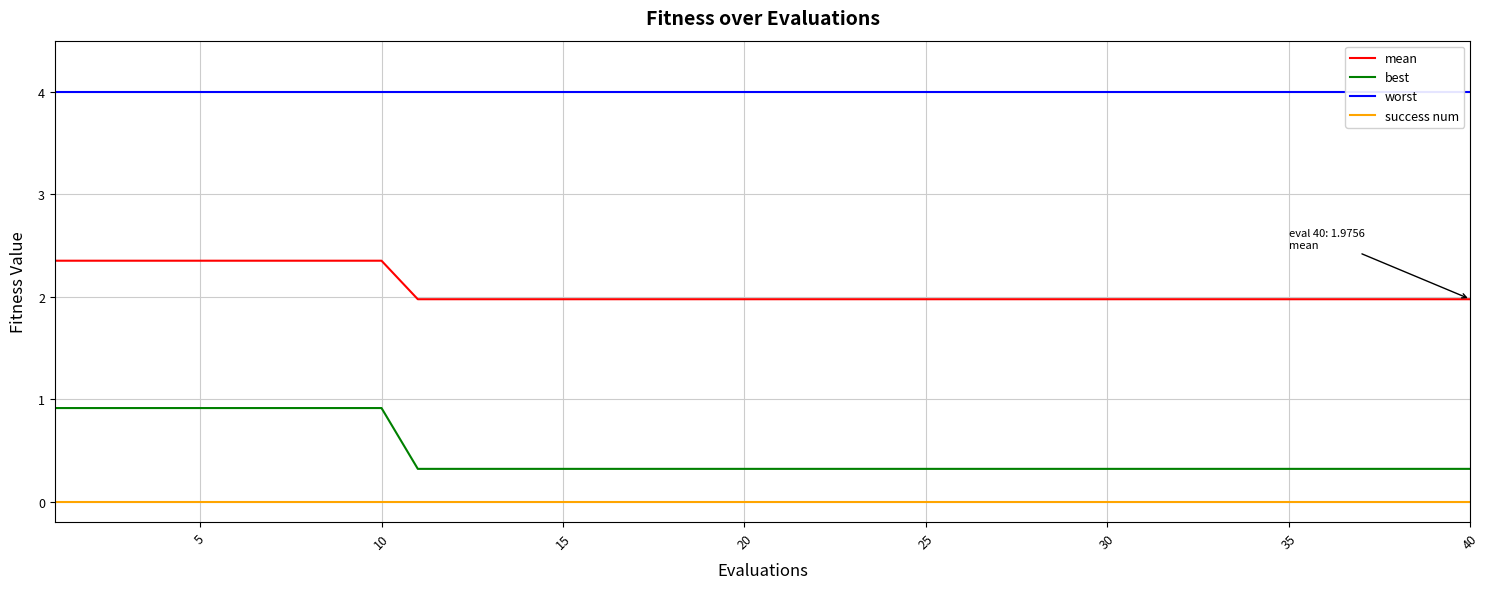

How many lines are shown in the chart?

4